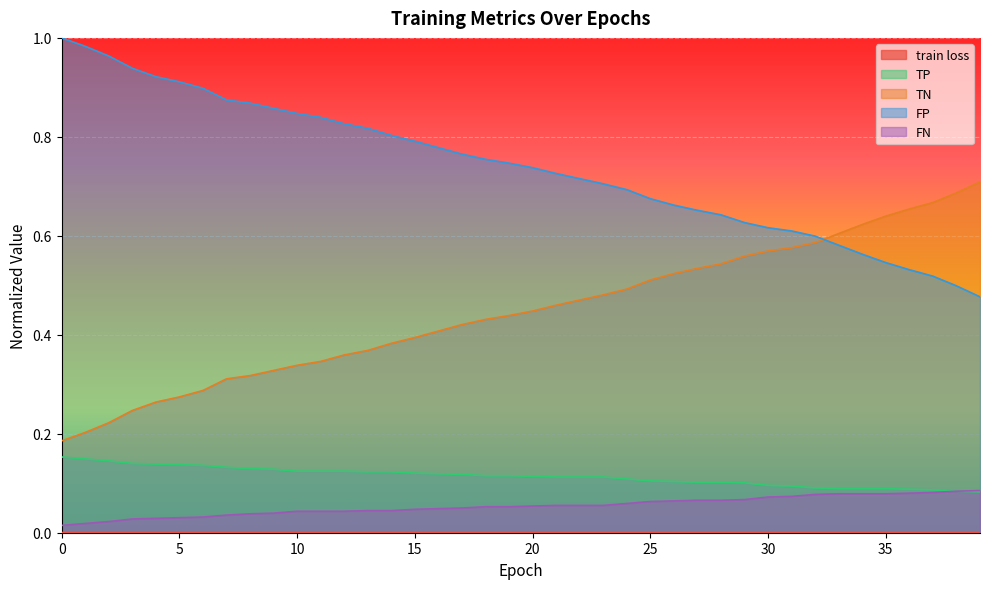

Rank the series by their maximum value, from highest to lowest.

FP, TN, TP, FN, train loss